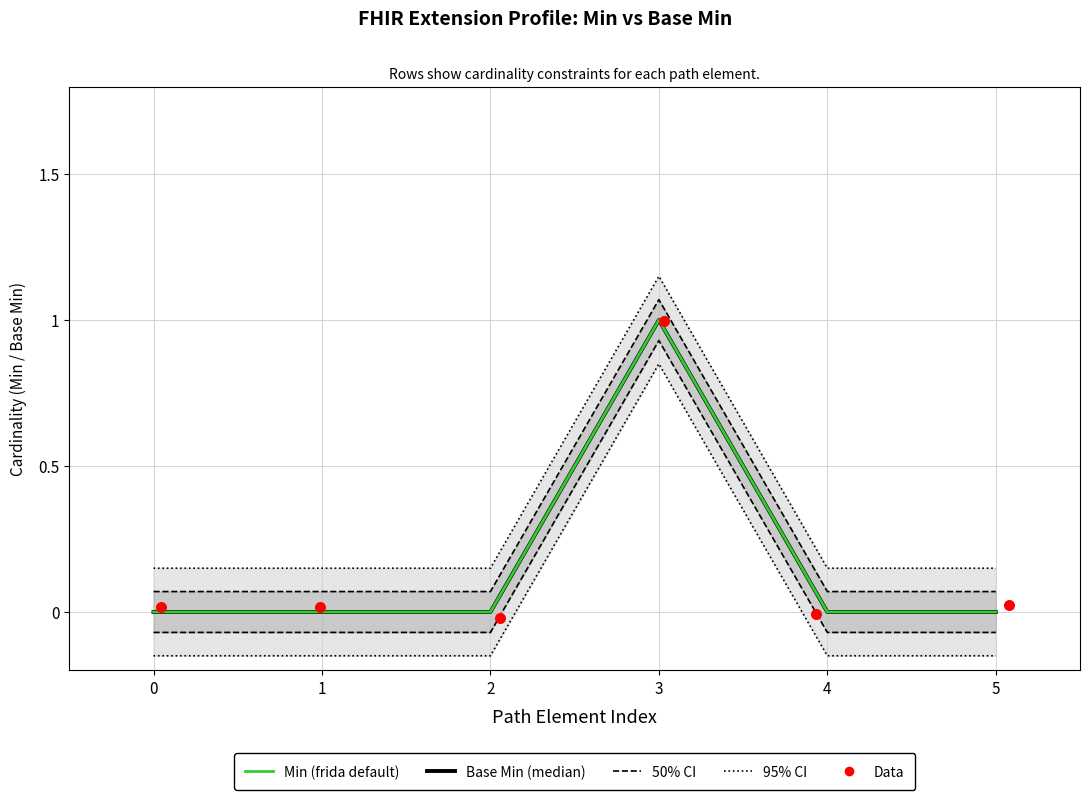

At how many categories does at least one series exceed 0?

6